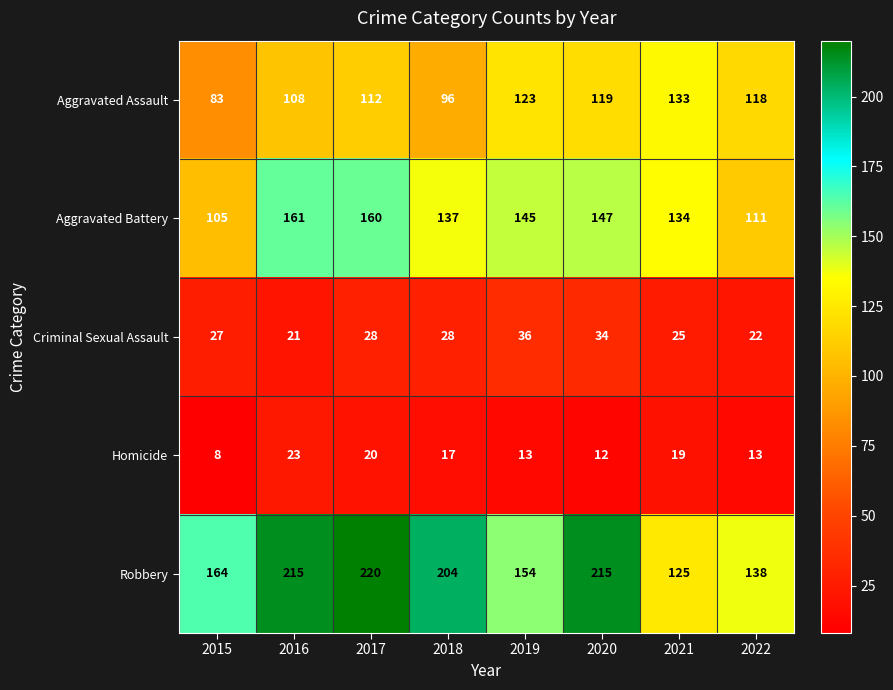

How many data points does each series have?

8